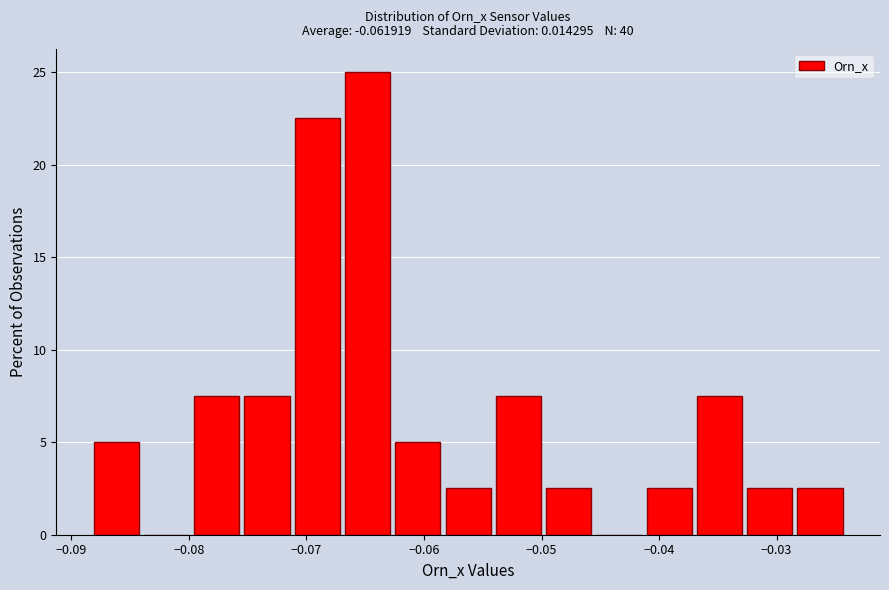

How tall is the bar that spans -0.050 to -0.045 on the x-axis? Neither the bar edges nor the heights are printed on the chart, so give them approximately, as read against the axes.

2.5